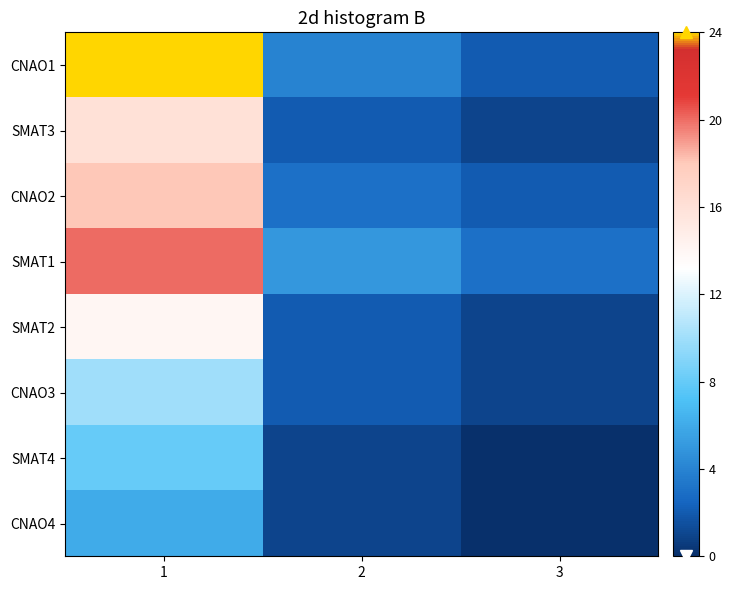

At which category does the chart reach its minimum across all series?

3